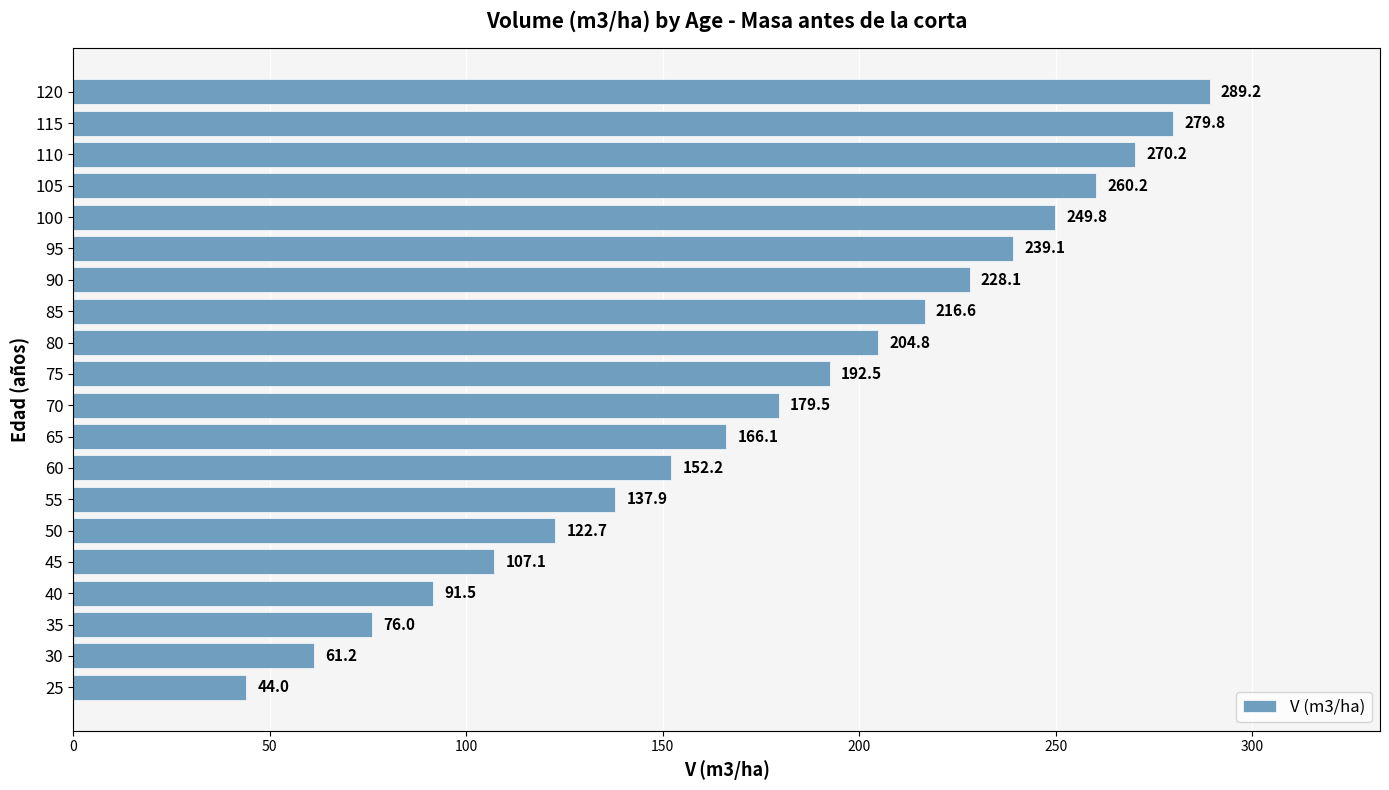

What is the approximate value at 95?

239.1